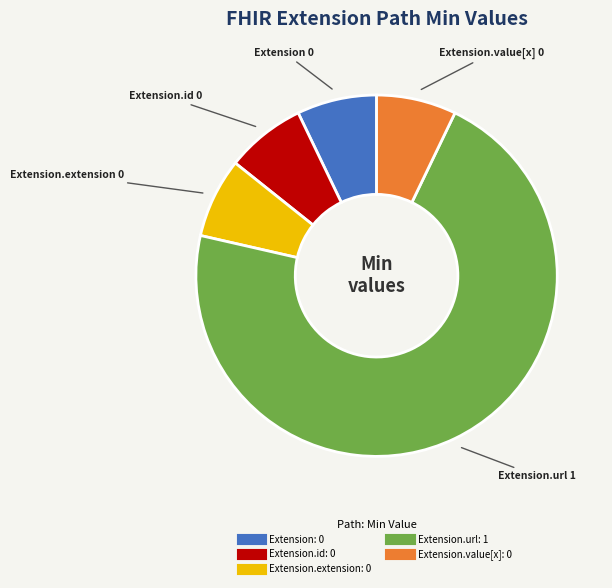

Count the number of slices in the pie.

5